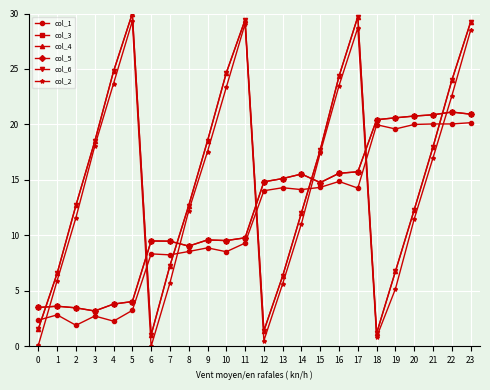

True or false: col_4 and col_2 cross at least once.

False